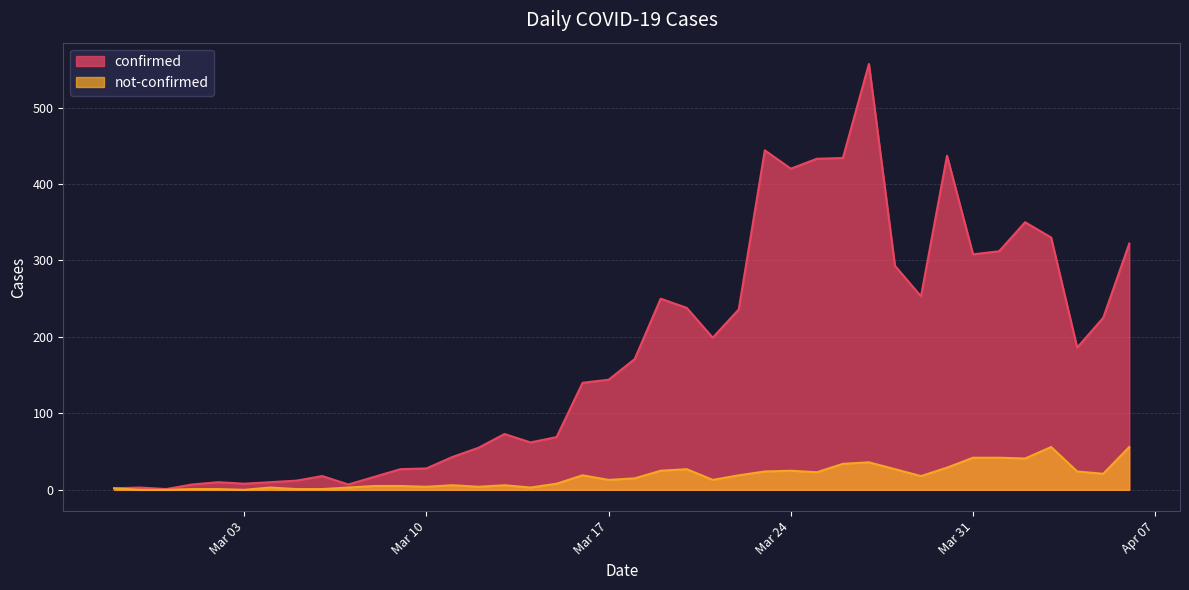

Which category has the highest value in the not-confirmed series?

2020-04-03